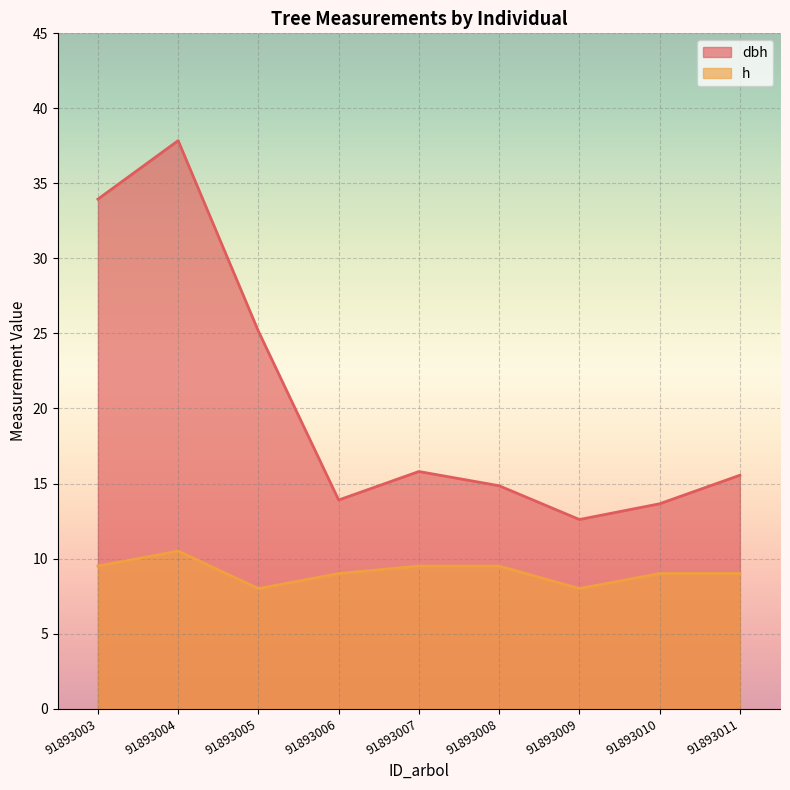

What is the spread (max minus min) of values at 91893004?

27.4